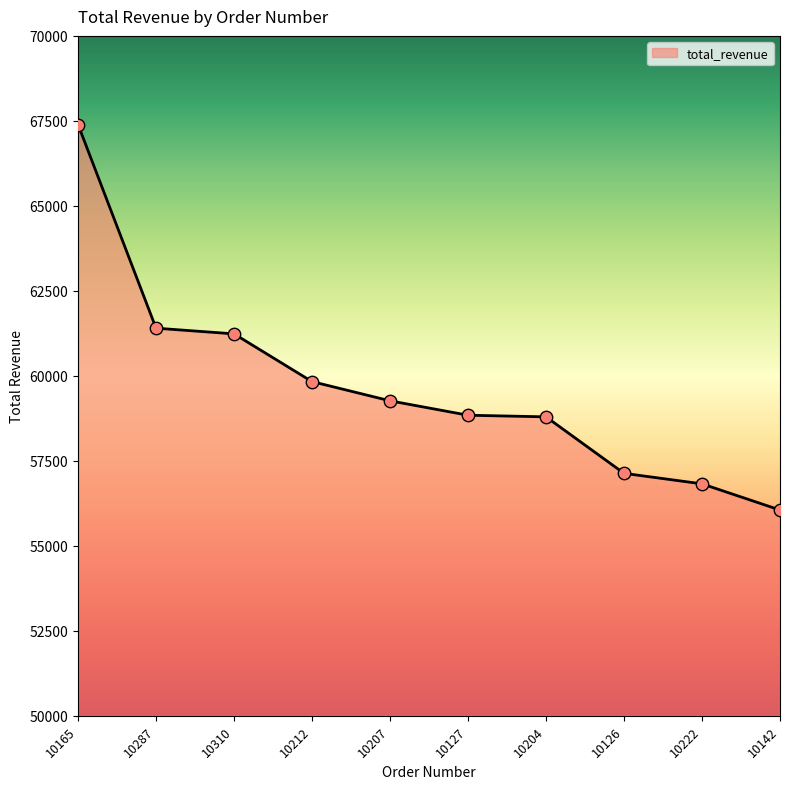

Between 10127 and 10222, which is larger?

10127